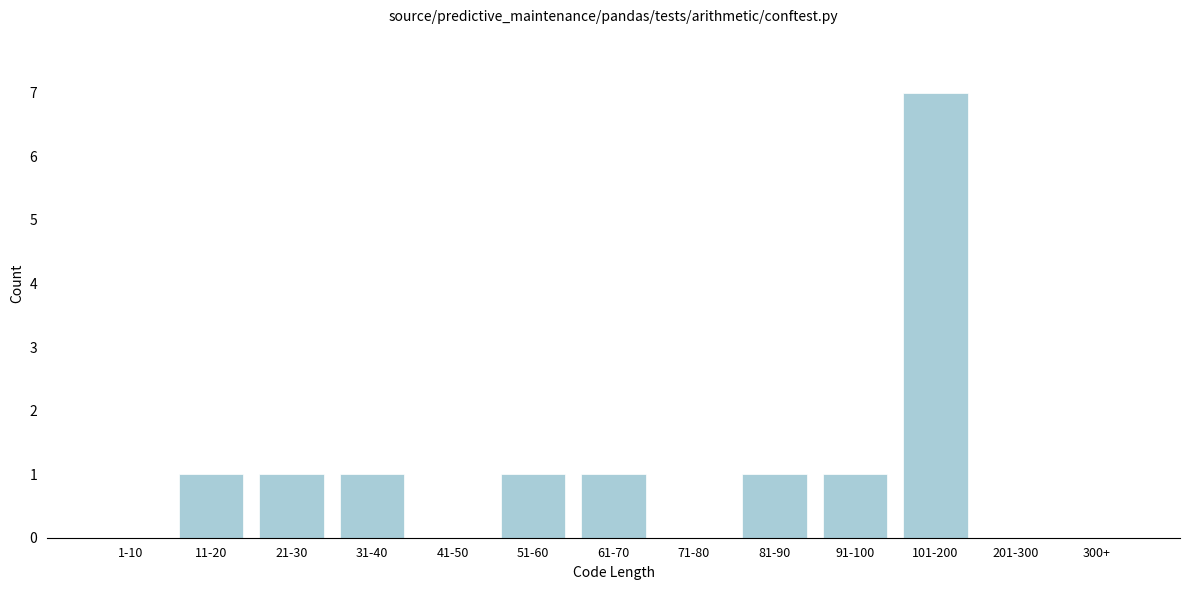

Reading right to left, transcribe all the data shown in this chart.

300+=0	201-300=0	101-200=7	91-100=1	81-90=1	71-80=0	61-70=1	51-60=1	41-50=0	31-40=1	21-30=1	11-20=1	1-10=0